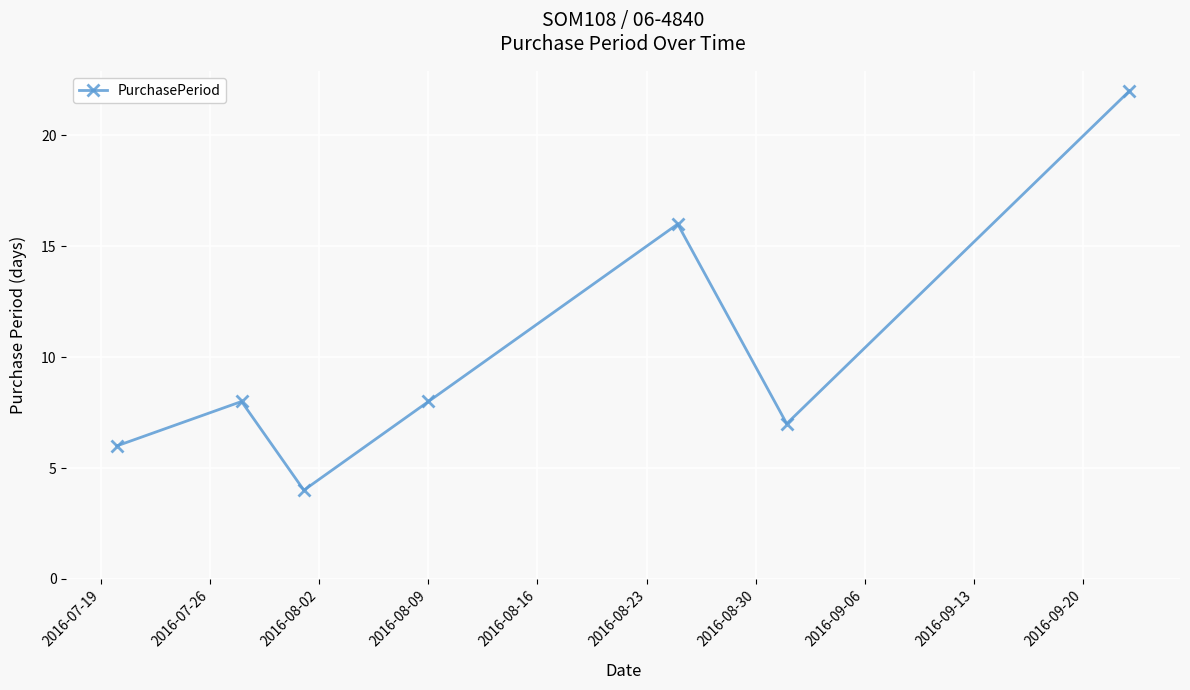

Does the chart display data point markers on the line(s)?

Yes